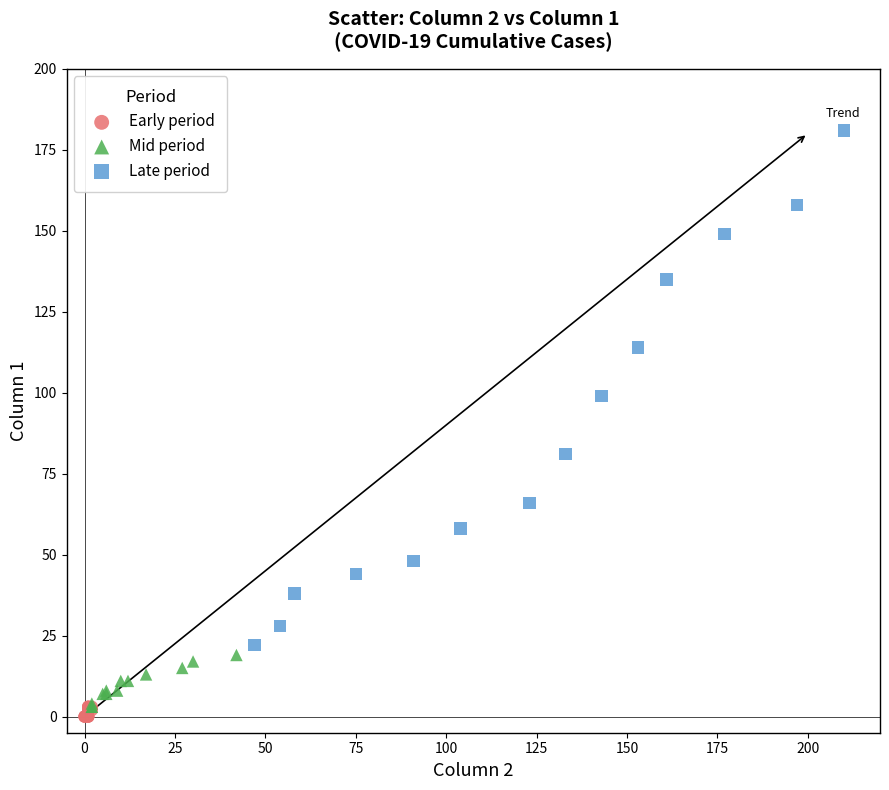

Which series reaches the maximum Y coordinate?

Late period